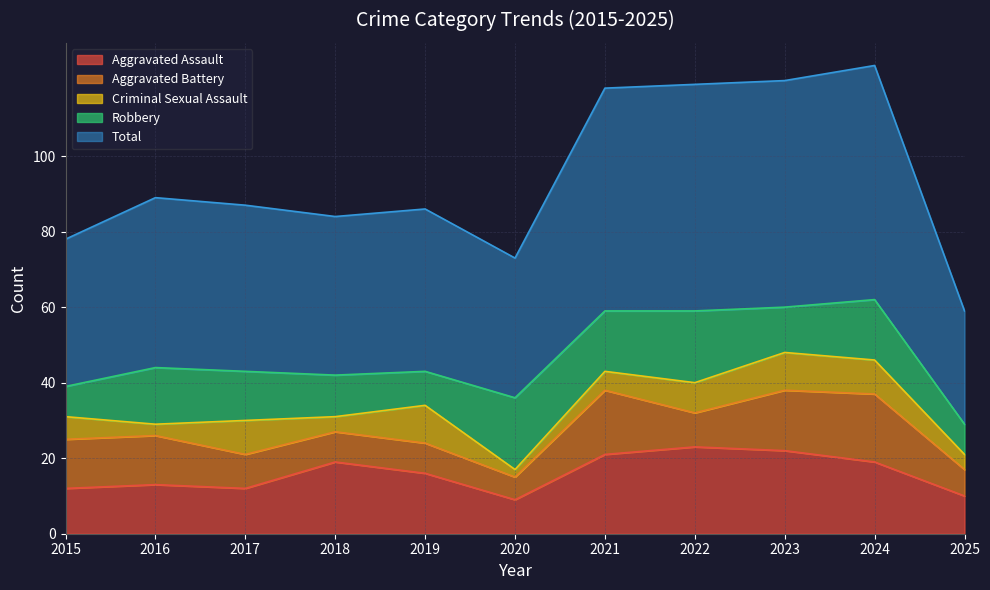

The Criminal Sexual Assault series shows 7 at 2025. True or false?

False